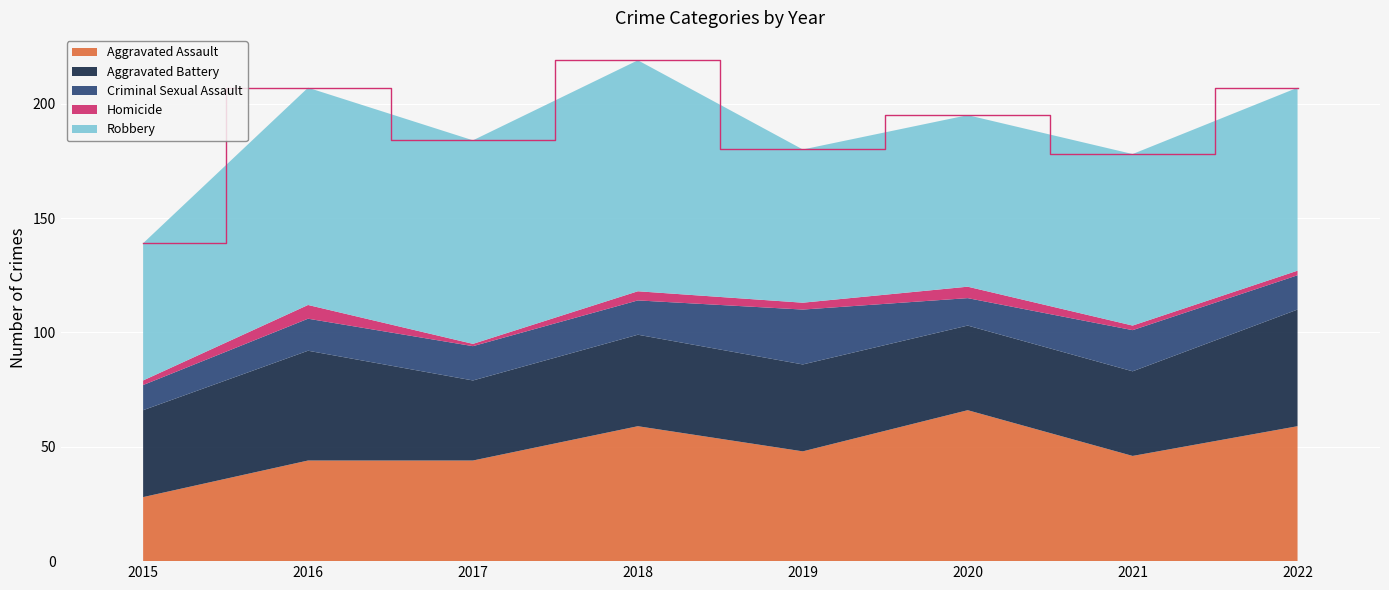

Reading left to right, extract all data points from this chart.

Aggravated Assault: 2015=28	2016=44	2017=44	2018=59	2019=48	2020=66	2021=46	2022=59
Aggravated Battery: 2015=38	2016=48	2017=35	2018=40	2019=38	2020=37	2021=37	2022=51
Criminal Sexual Assault: 2015=11	2016=14	2017=15	2018=15	2019=24	2020=12	2021=18	2022=15
Homicide: 2015=2	2016=6	2017=1	2018=4	2019=3	2020=5	2021=2	2022=2
Robbery: 2015=60	2016=95	2017=89	2018=101	2019=67	2020=75	2021=75	2022=80